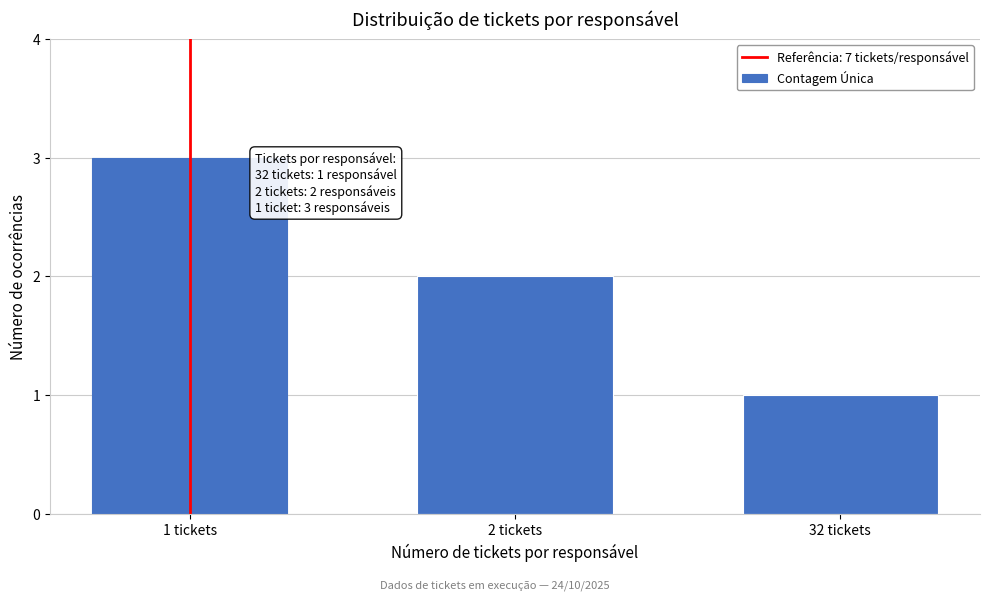

Reading left to right, transcribe all the data shown in this chart.

3	2	1